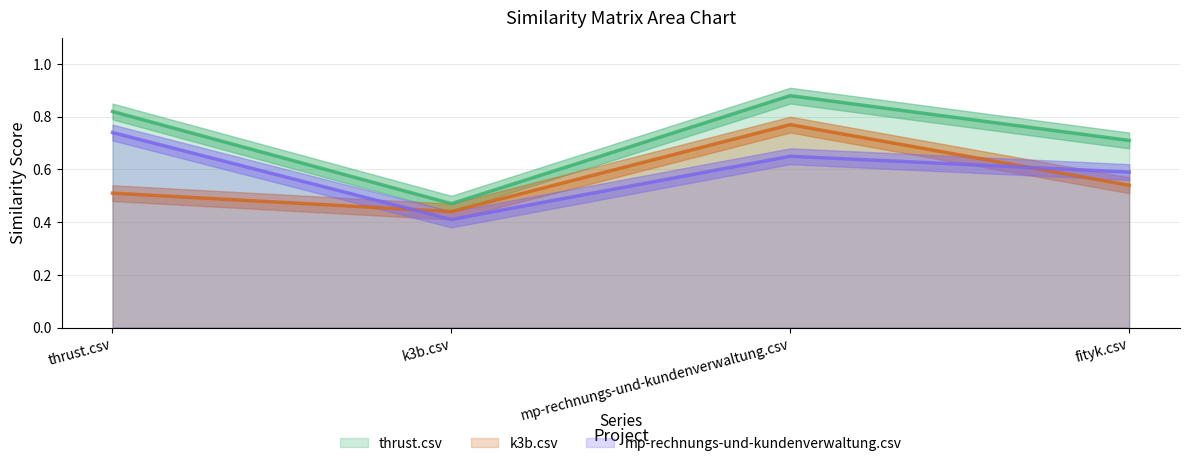

What is the sum of the thrust.csv values at thrust.csv and k3b.csv?

1.3